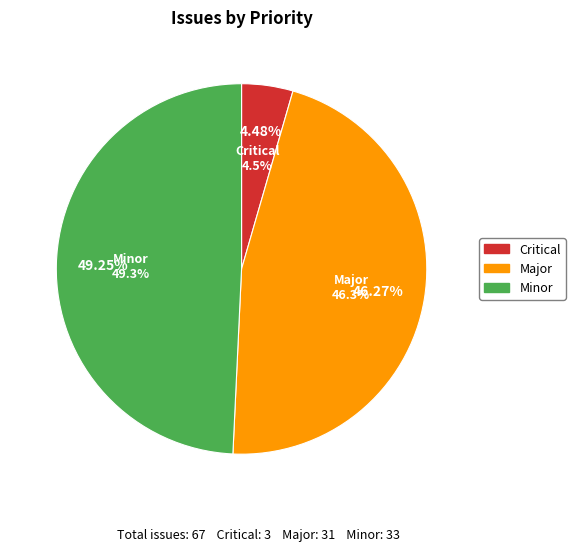

To the nearest percent, what is the combined percentage of Critical and Major?

51%